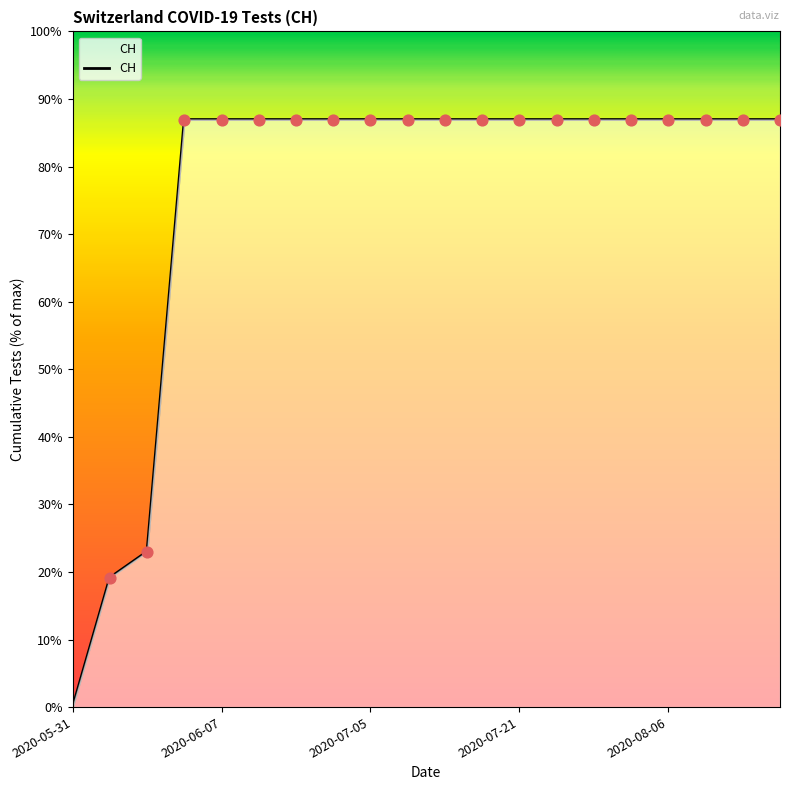

Does the chart have visible grid lines?

No